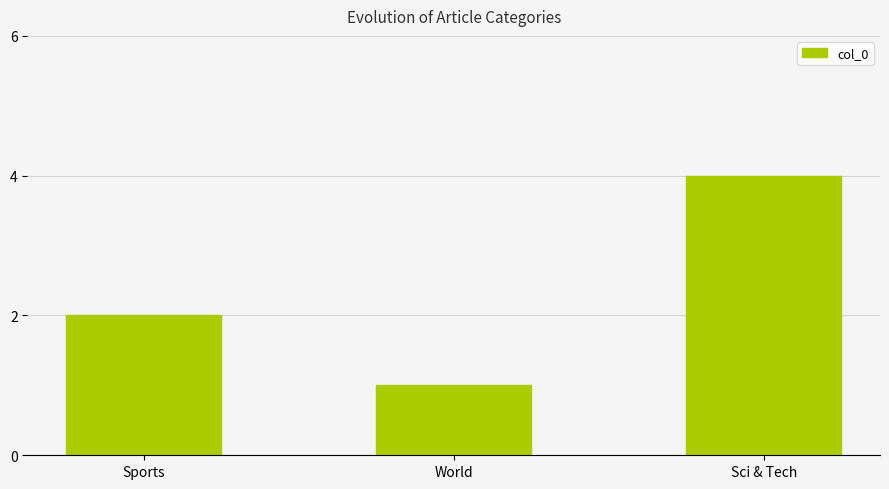

Reading left to right, transcribe all the data shown in this chart.

Sports=2	World=1	Sci & Tech=4